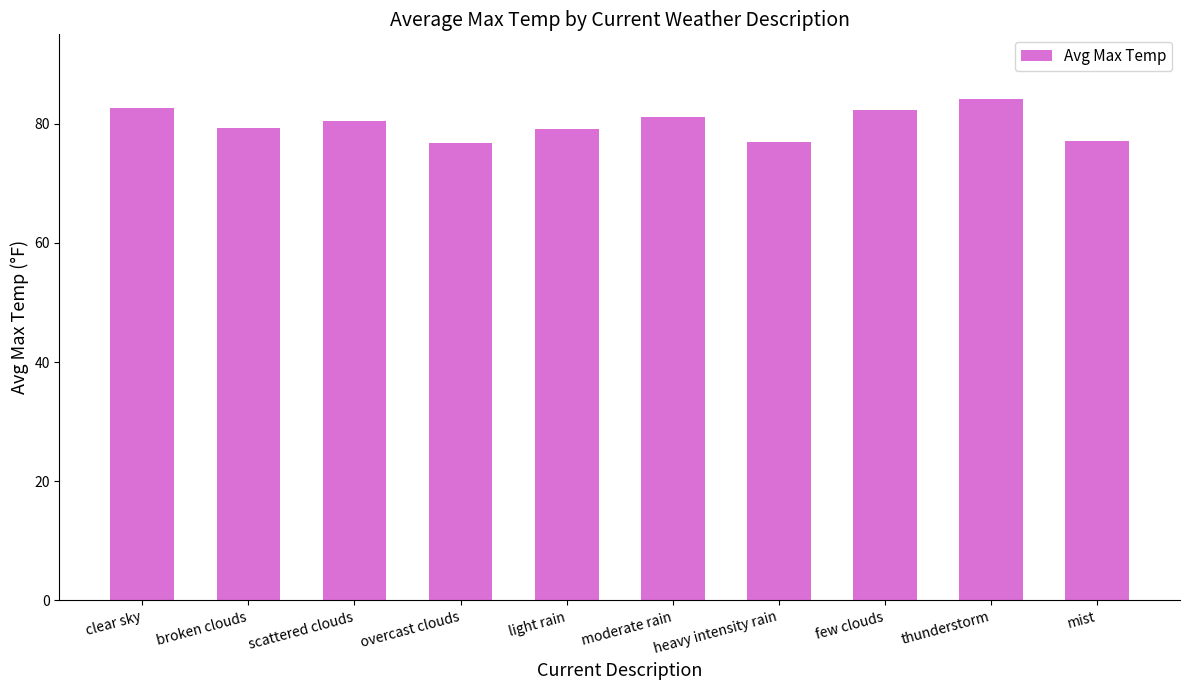

What is the ratio of the value at overcast clouds to the value at moderate rain?

0.9